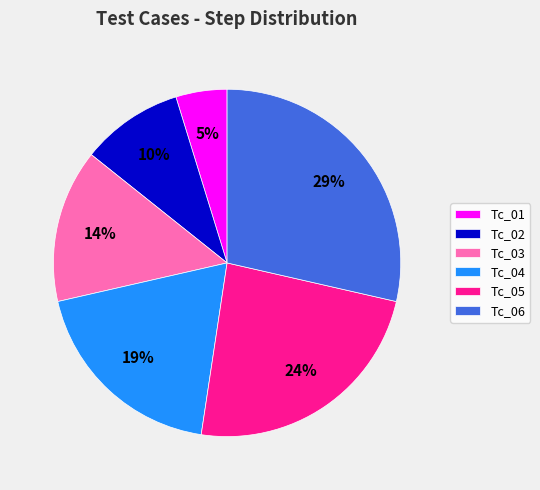

How many segments does this pie chart have?

6